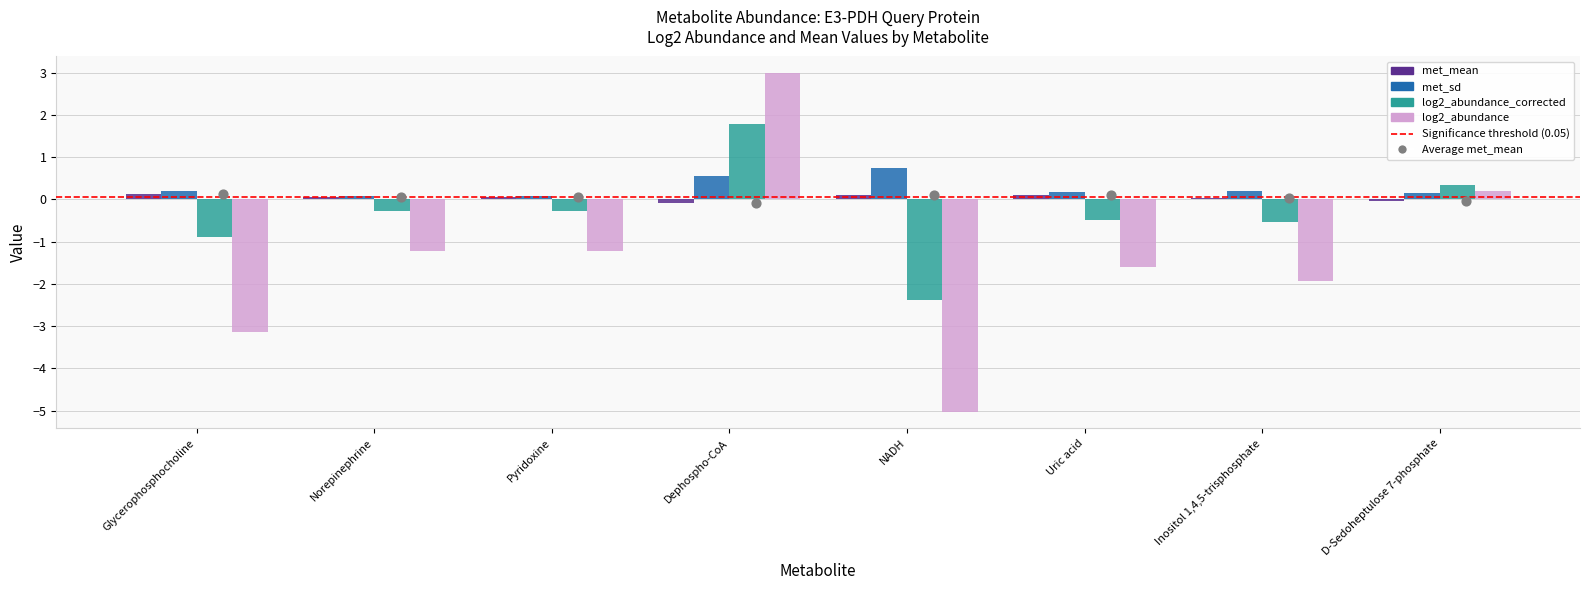

What are all the series names shown in the legend?

met_mean, met_sd, log2_abundance_corrected, log2_abundance